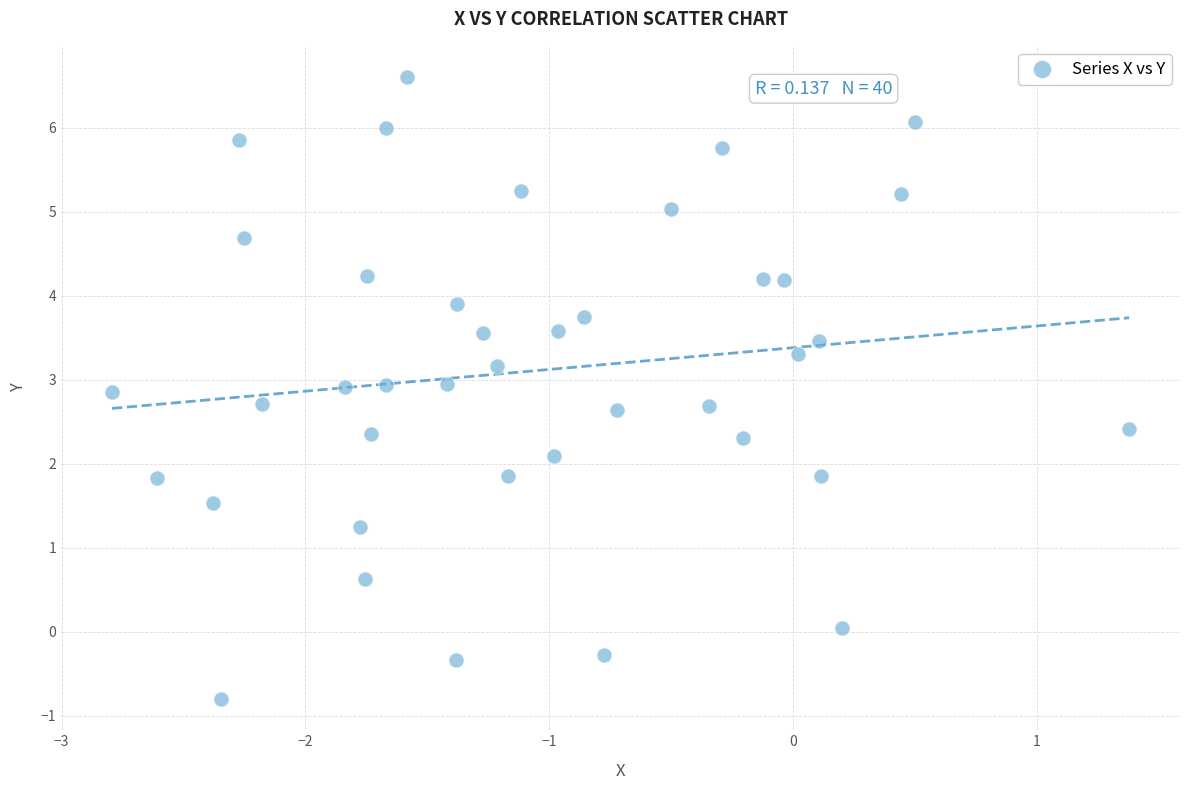

What is the range of Y values (max minus min)?

7.4